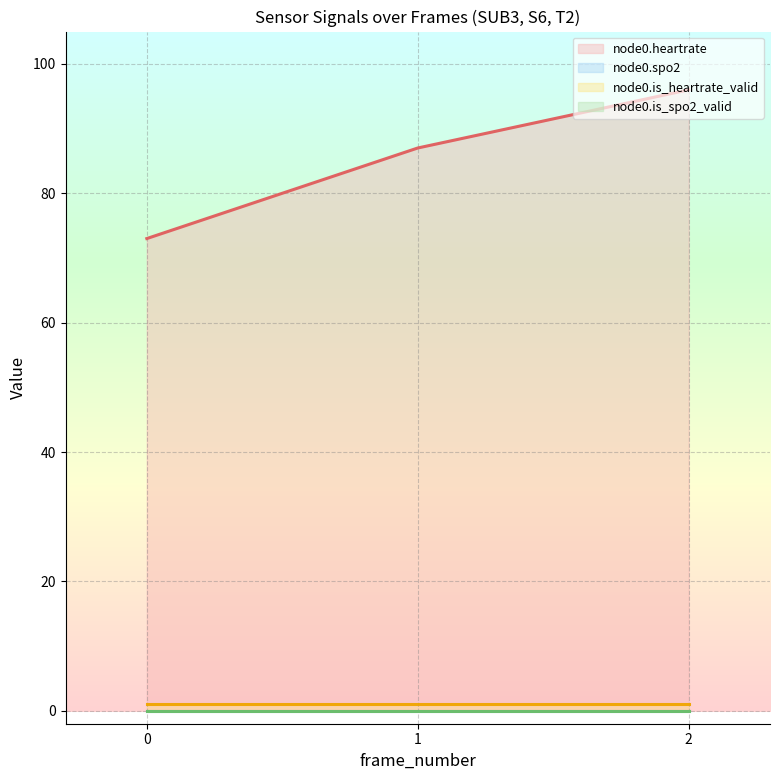

What is the sum of the node0.is_heartrate_valid values at 1 and 2?

2